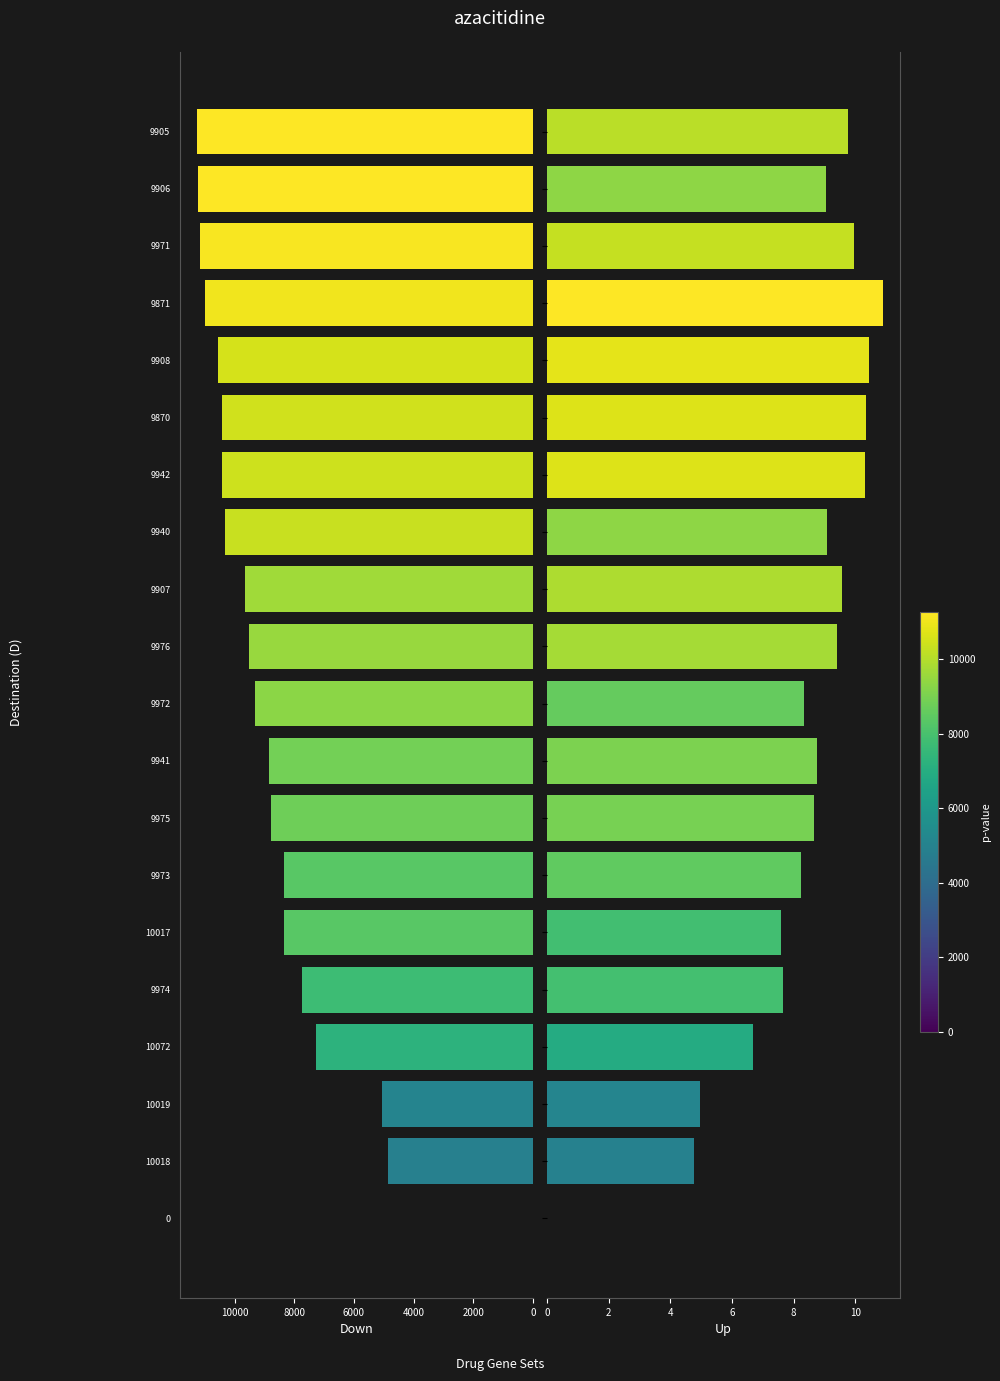

Are the bars horizontal?

Yes